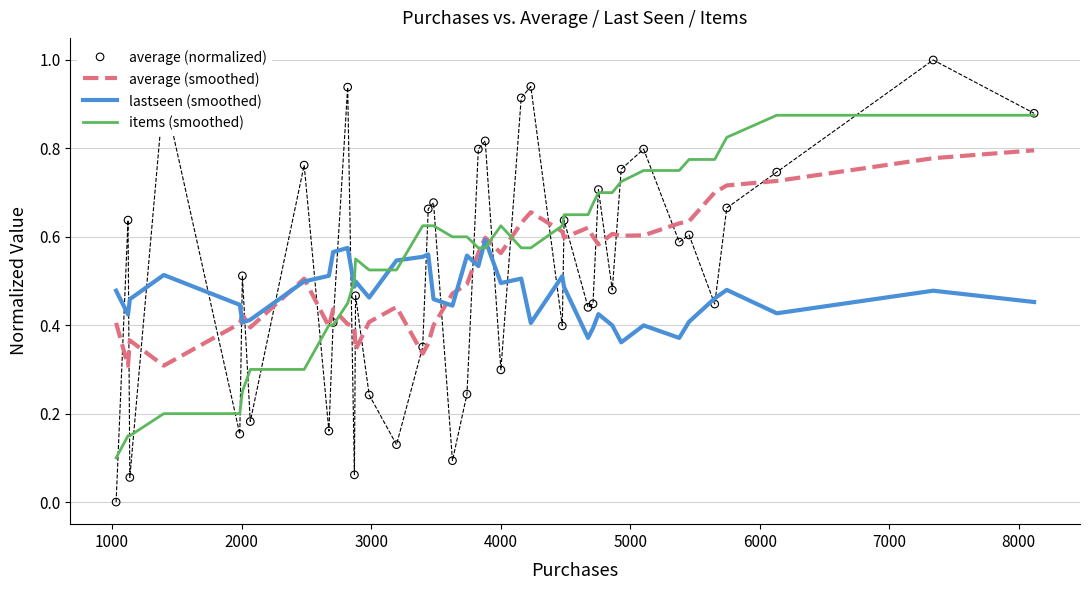

Which series has the largest Y range (max minus min)?

average (normalized)